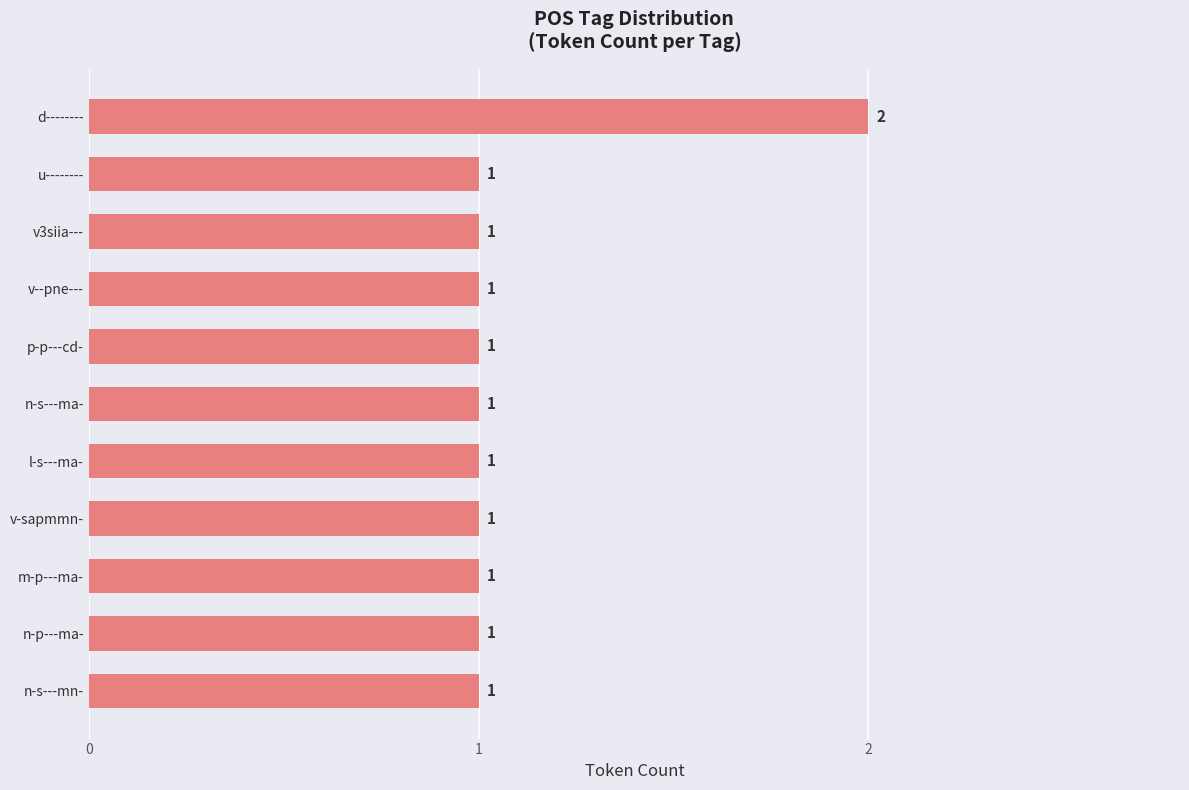

Count the values in the range 1 to 2.

11